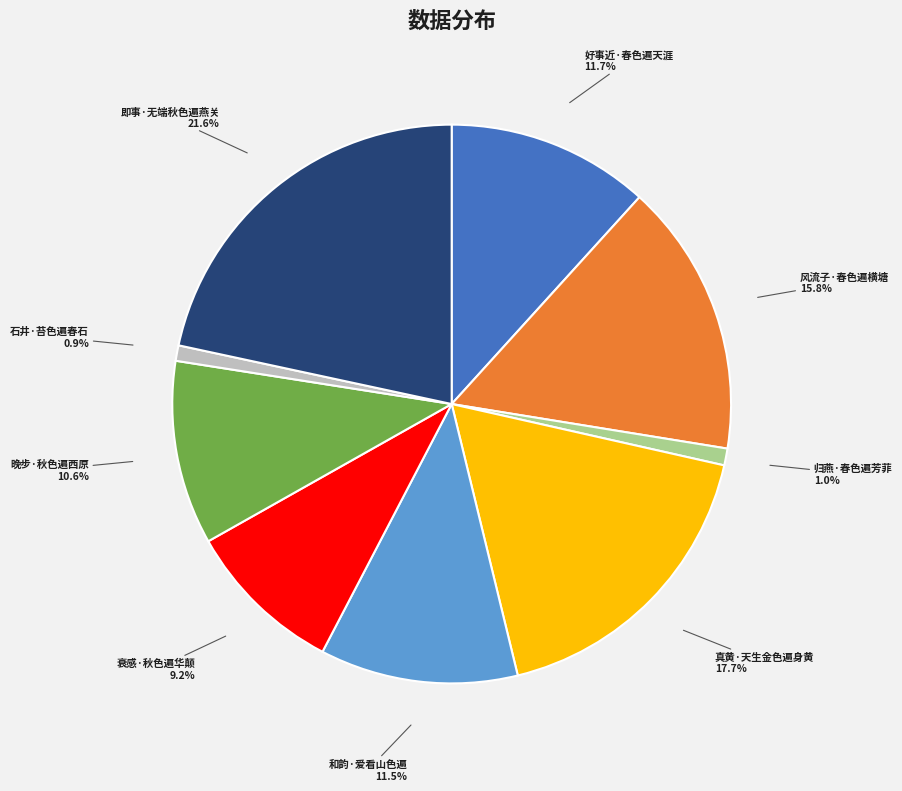

How many slices are in this pie chart?

9